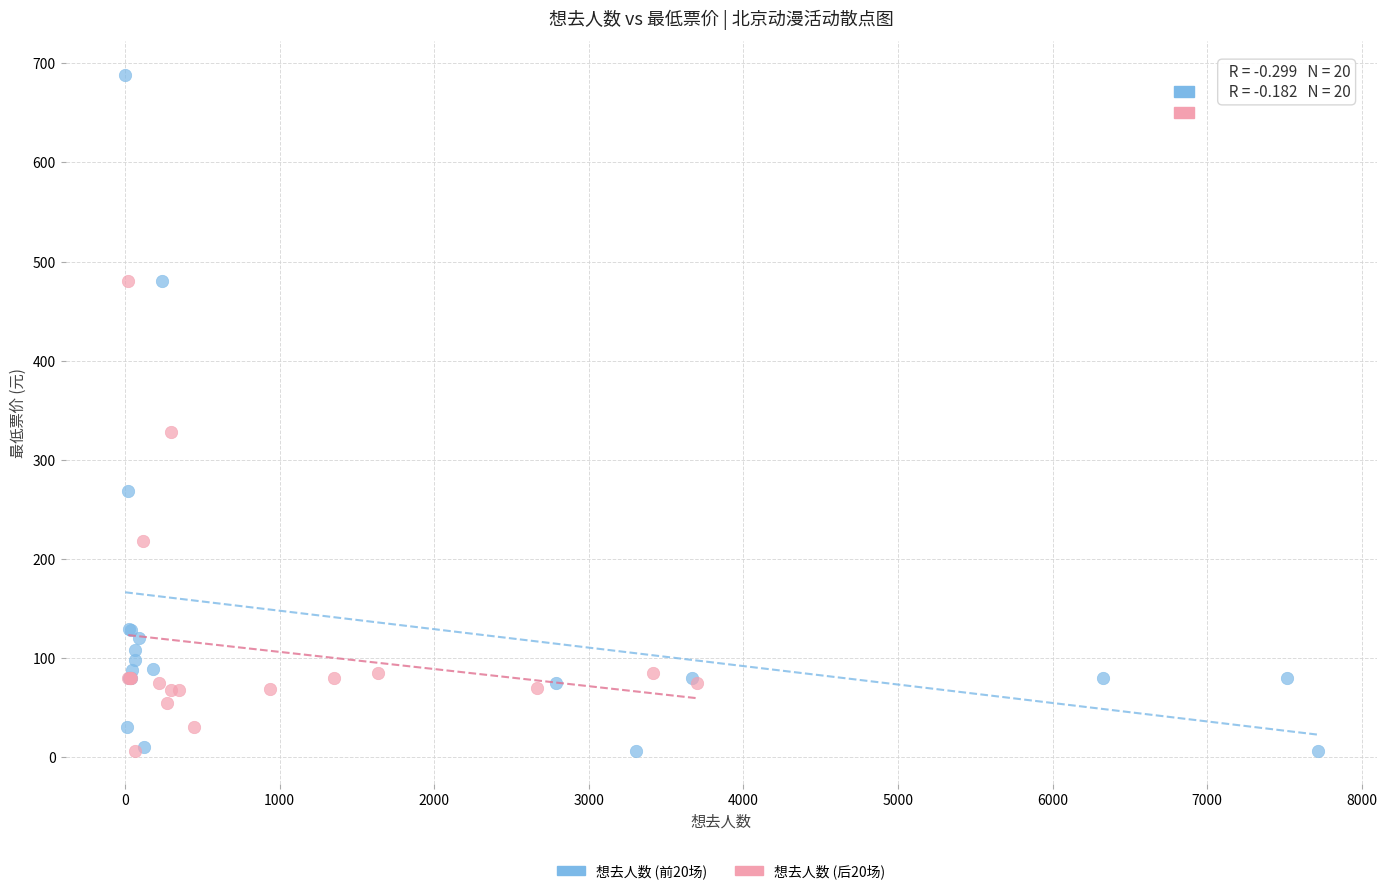

Which series has the largest Y range (max minus min)?

想去人数 (前20场)